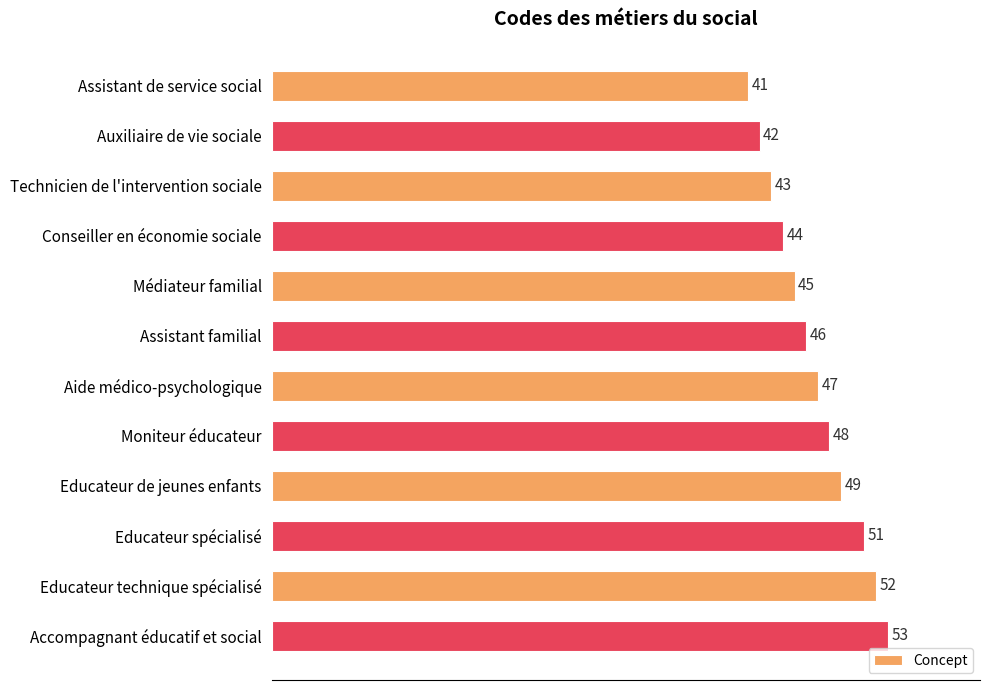

Approximately how many times larger is the value at Aide médico-psychologique compared to Assistant familial?

1.0